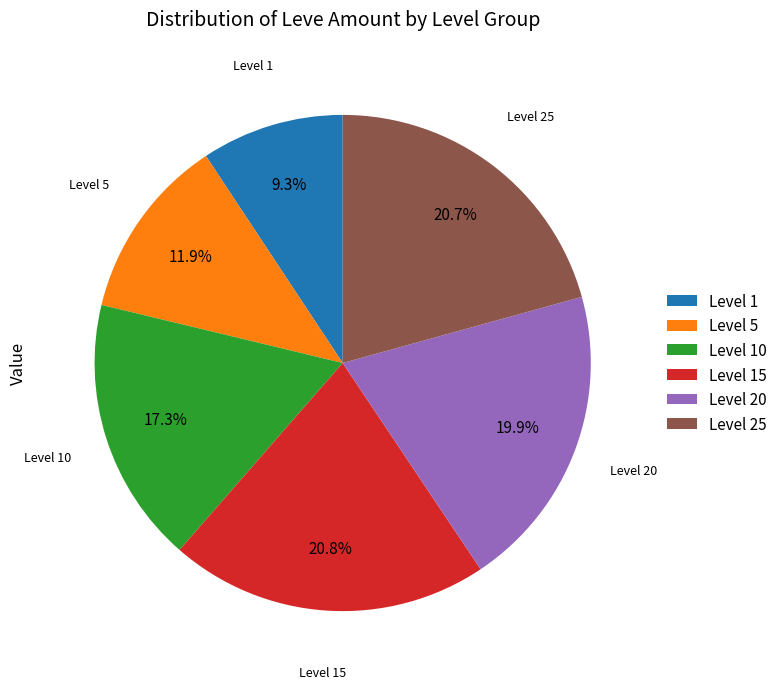

What is the ratio of the value at Level 15 to the value at Level 25?

1.0